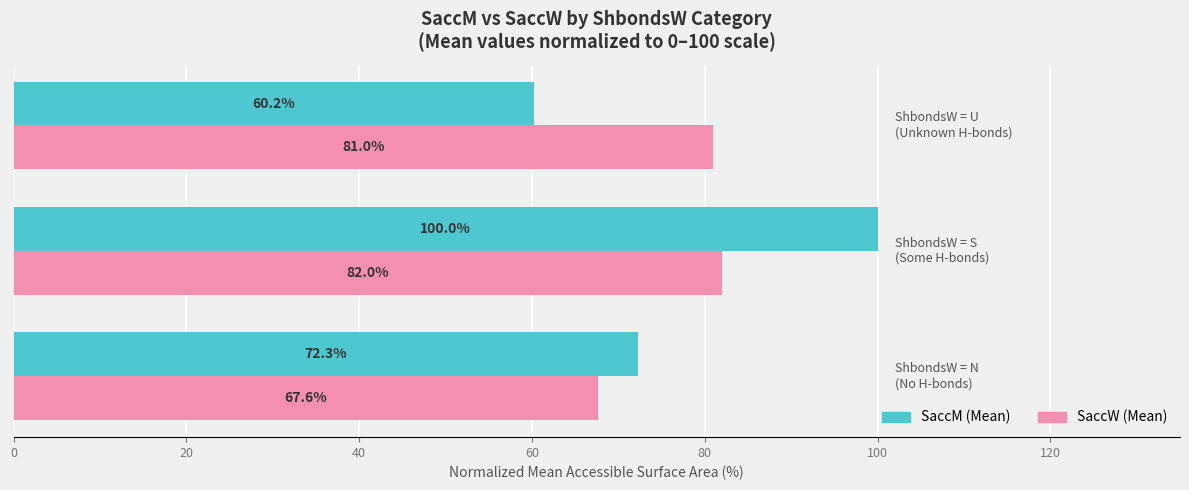

What are all the series names shown in the legend?

SaccM (Mean), SaccW (Mean)